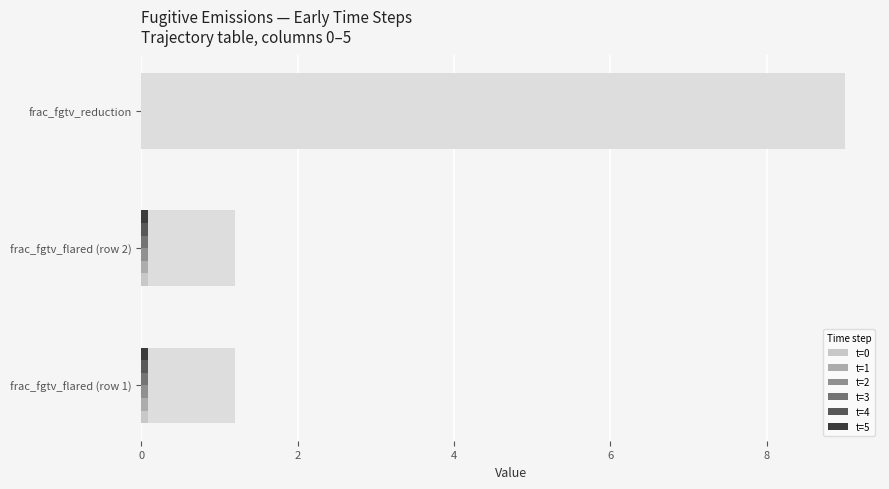

Is it true that t=2 equals 0.1 at frac_fgtv_flared (row 1)?

True